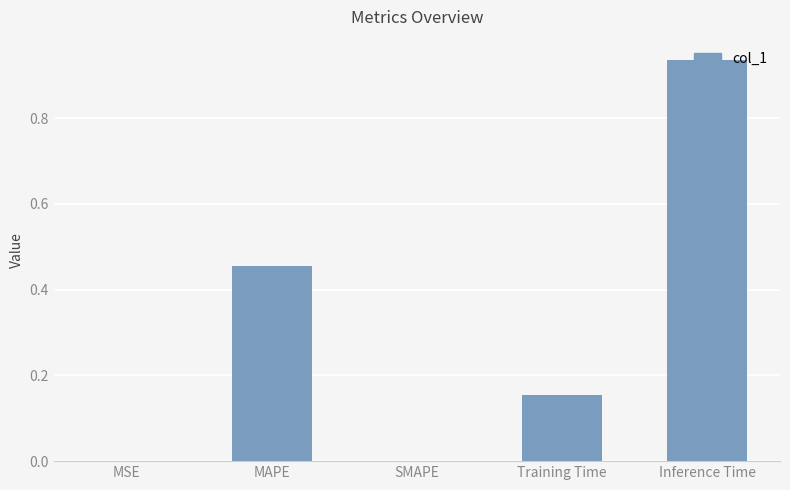

True or false: the data shows 1.5 at Inference Time.

False